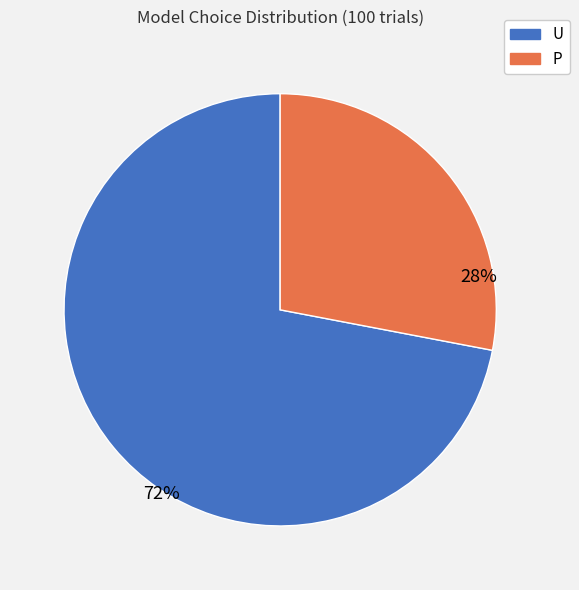

To the nearest percent, what is the difference between the largest and smallest slice percentages?

44%